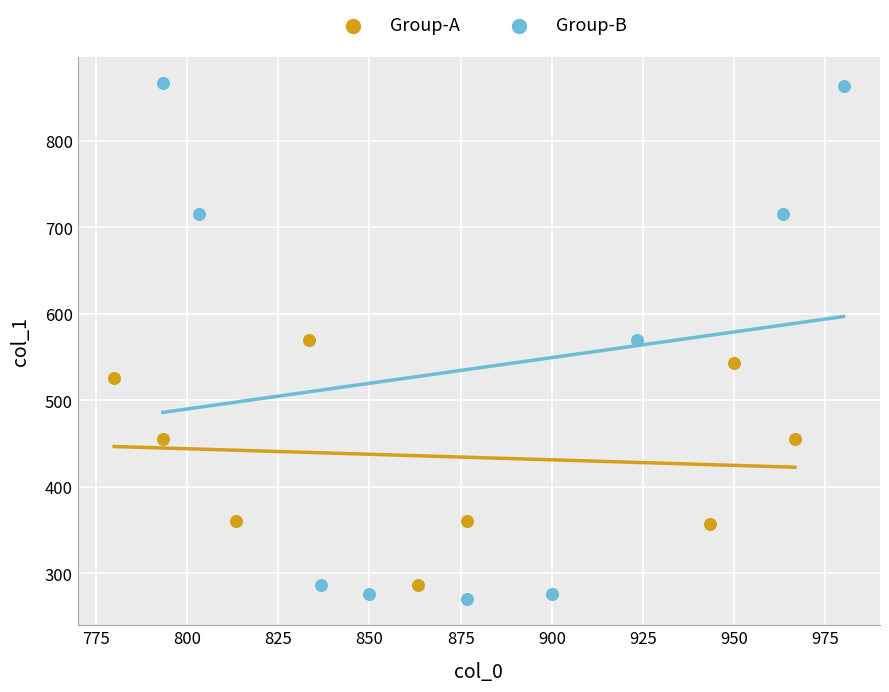

Which series has the widest spread of Y values?

Group-B